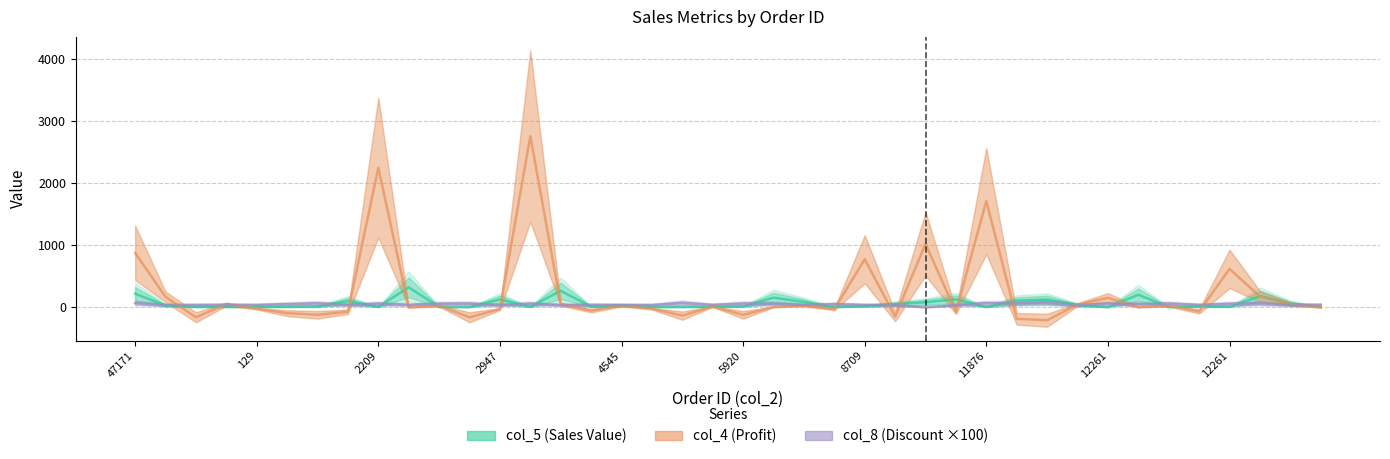

What is the sum of the col_8_discount values at 388 and 12261?

101.0